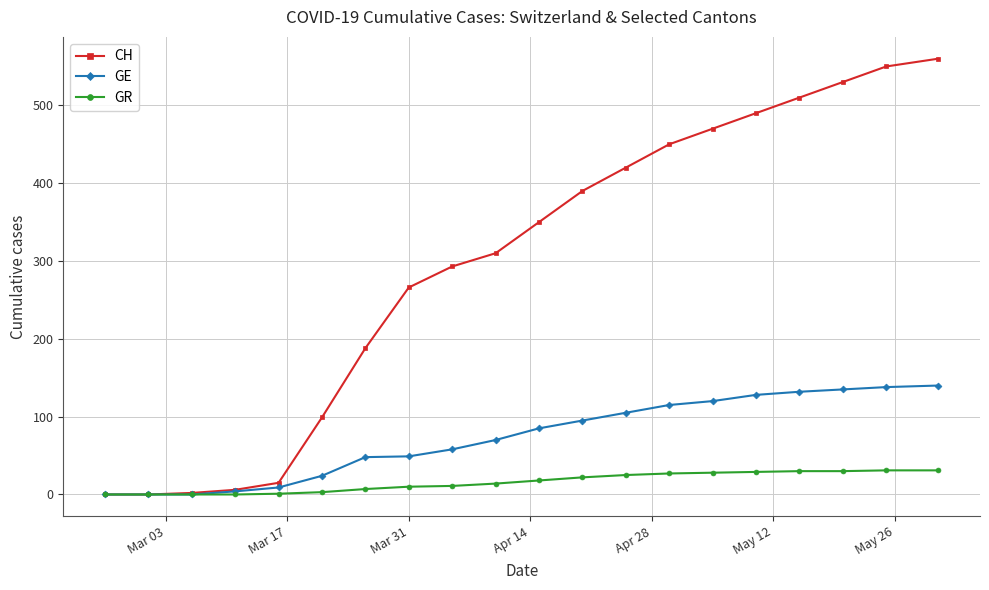

Rank the series by their maximum value, from lowest to highest.

GR, GE, CH